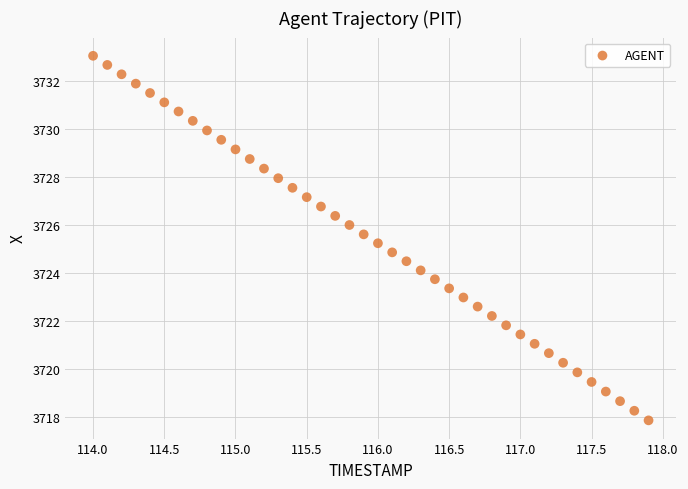

What is the range of Y values (max minus min)?

15.2